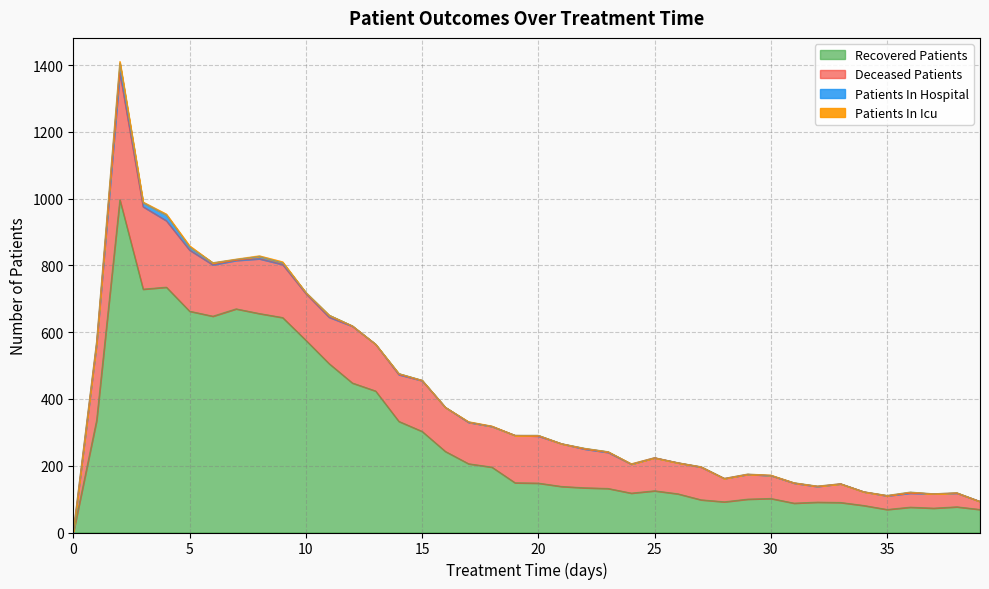

Reading right to left, list all the values displayed in this chart.

patients_in_hospital: 0	1	0	3	1	0	0	1	1	0	1	0	1	0	0	0	2	2	0	2	0	0	1	0	1	3	0	1	6	3	5	7	3	6	9	17	12	29	6	3
patients_in_icu: 0	0	0	0	0	0	0	0	0	1	0	0	0	0	0	1	0	0	0	0	0	1	1	0	0	0	0	0	0	0	3	2	1	0	4	3	2	5	0	0
recovered_patients: 69	77	73	76	69	81	90	91	88	102	100	92	98	116	125	118	132	134	138	148	149	196	206	243	303	333	424	448	506	576	644	656	670	648	663	735	729	997	336	0
deceased_patients: 24	41	43	42	41	41	56	47	60	69	74	70	98	93	99	87	108	116	128	141	142	122	124	132	152	140	140	170	139	140	159	164	145	154	183	199	247	380	229	0